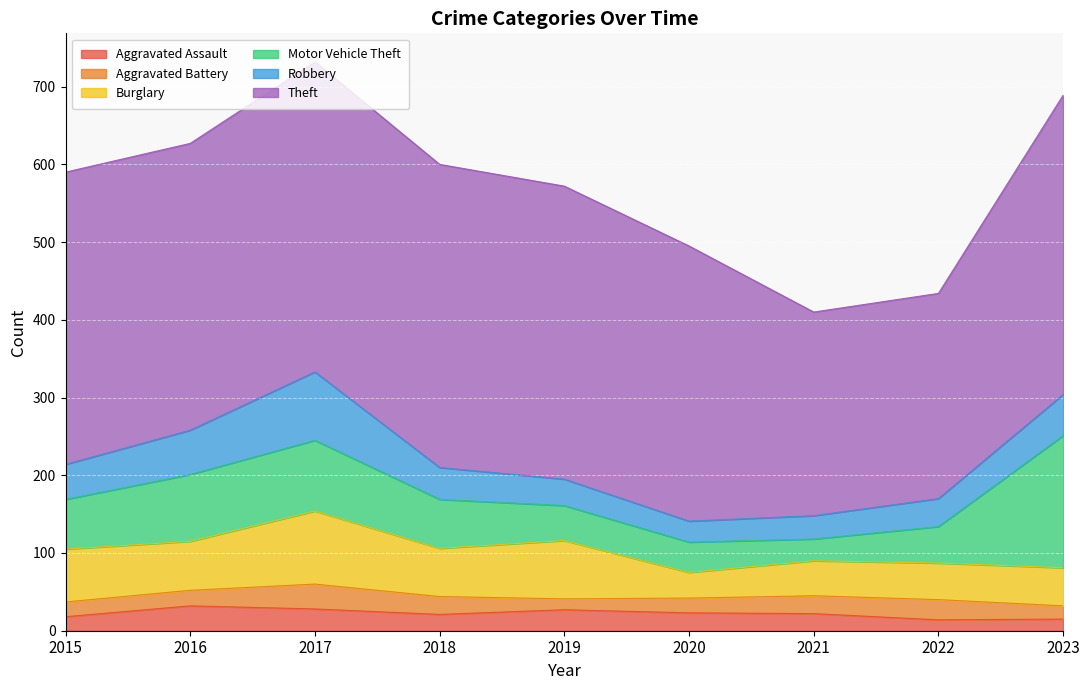

The value of Motor Vehicle Theft at 2021 is 50. True or false?

False